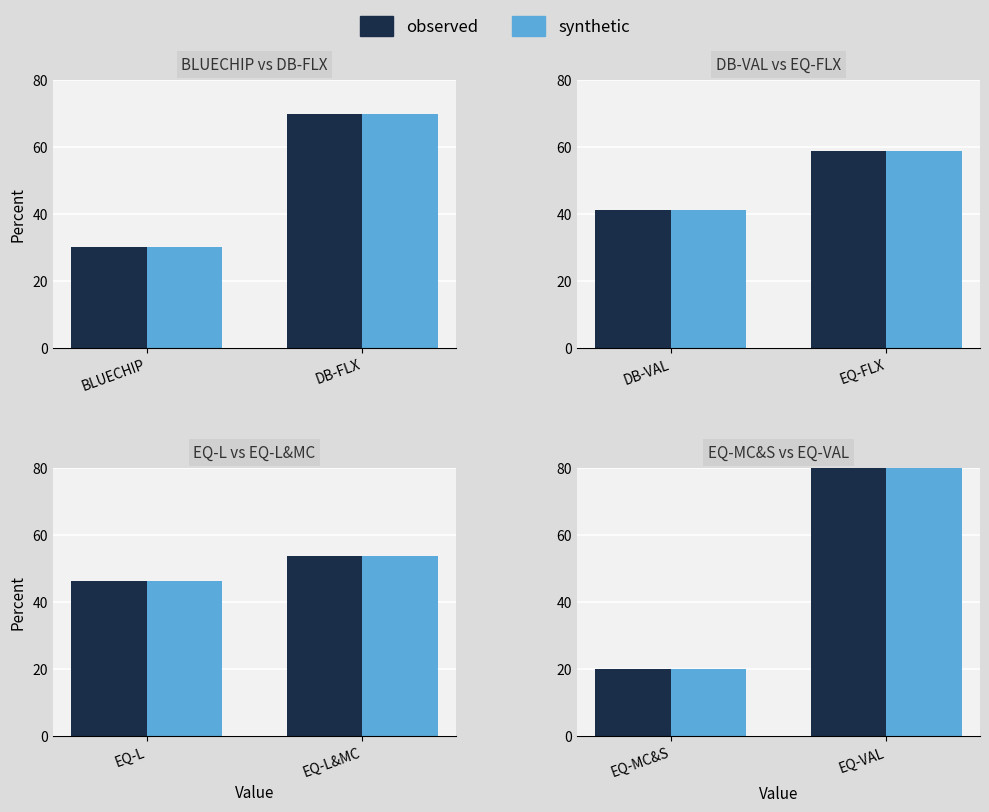

True or false: synthetic has a value of 10.0 at EQ-MC&S.

False